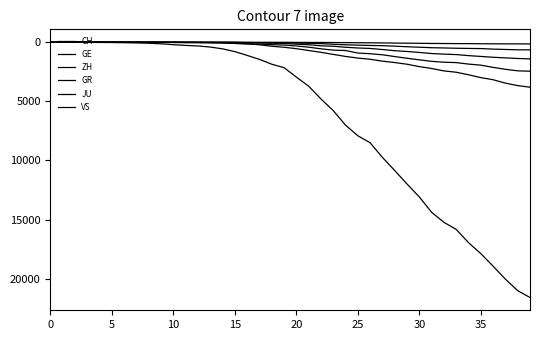

What is the label of the 2nd point from the right?

38